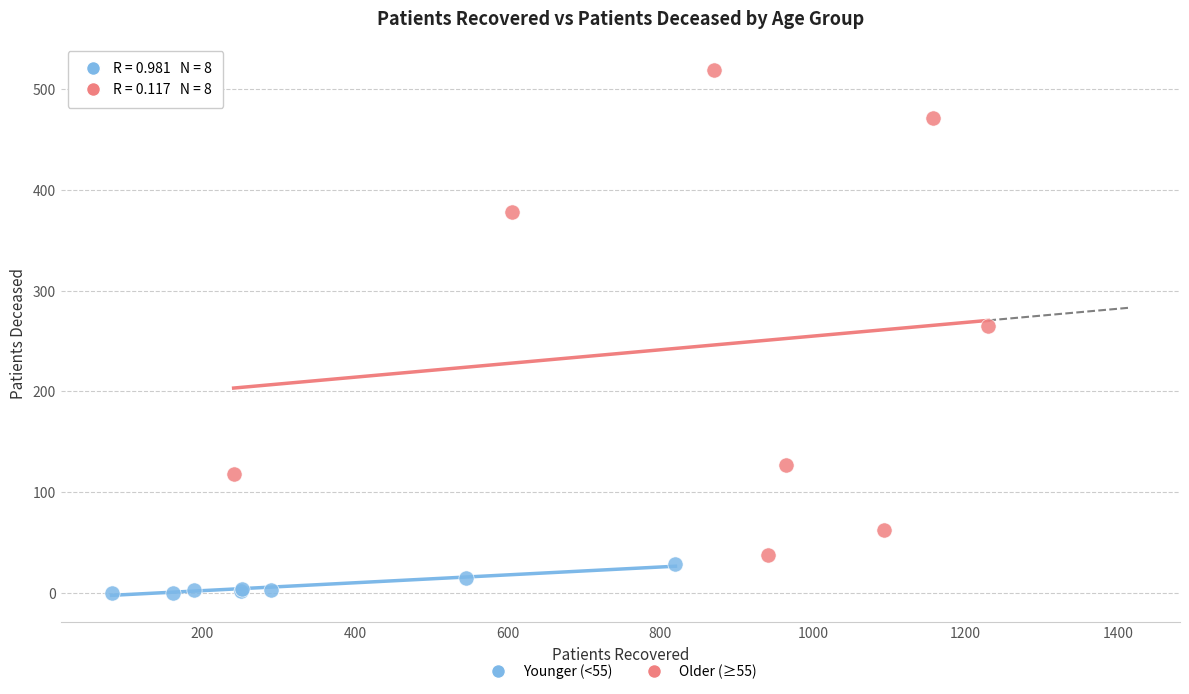

Which series contains the highest Y value?

Older (≥55)